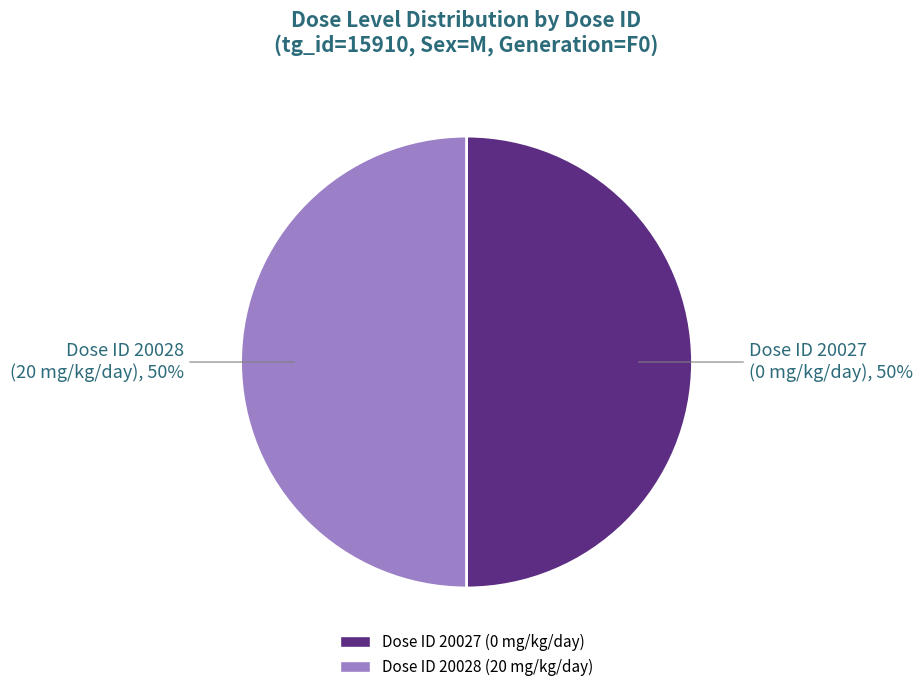

To the nearest percent, what is the average slice percentage?

50%